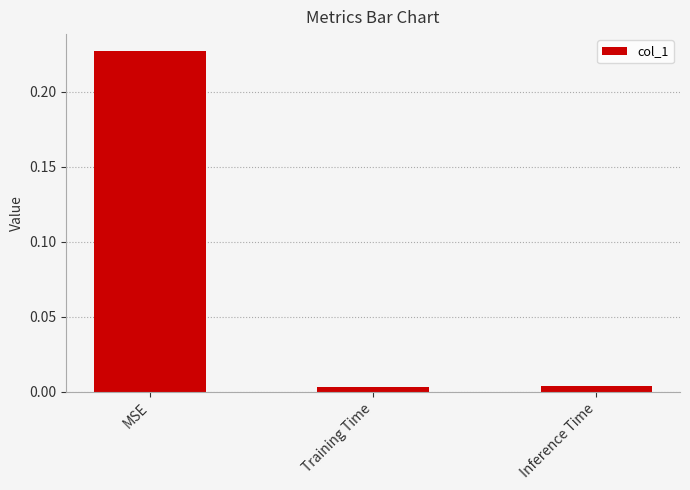

What is the label of the 2nd bar from the left?

Training Time